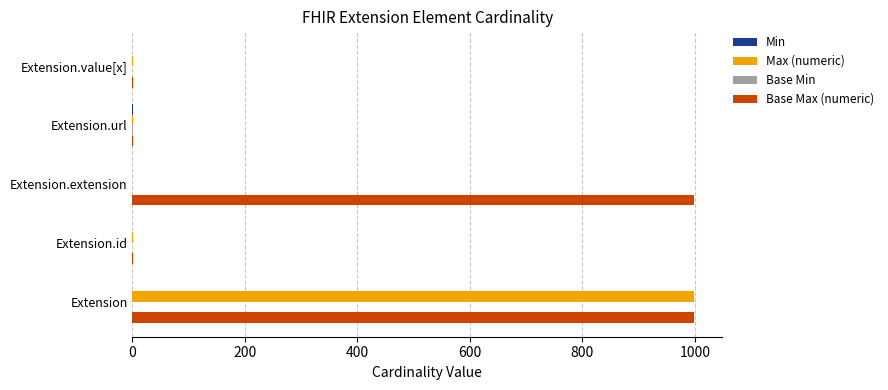

Which series has the largest total across all categories?

Base Max (numeric)